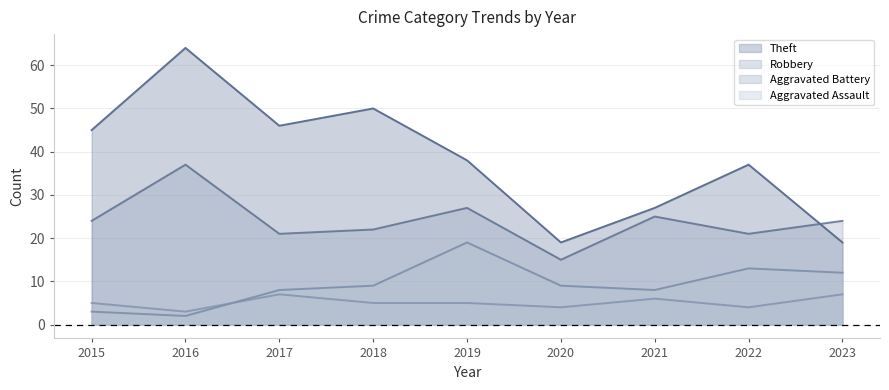

What are all the series names shown in the legend?

Theft, Robbery, Aggravated Battery, Aggravated Assault